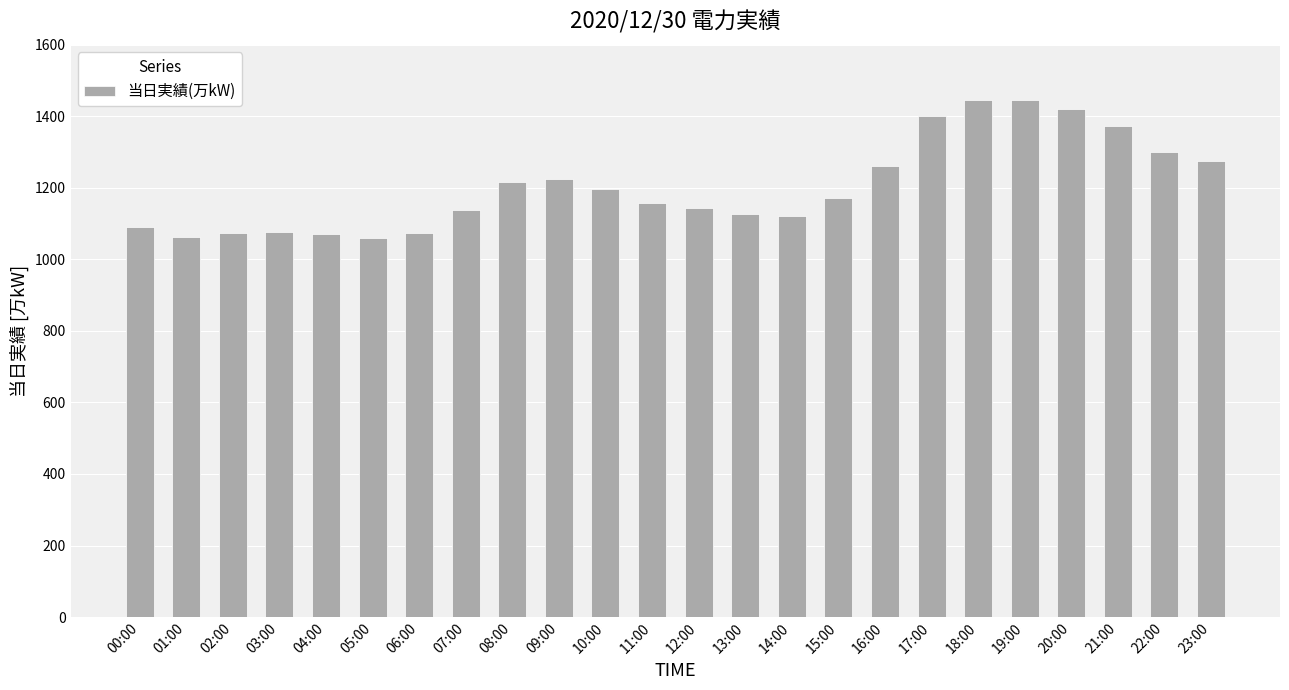

What is the maximum value shown in the chart?

1445